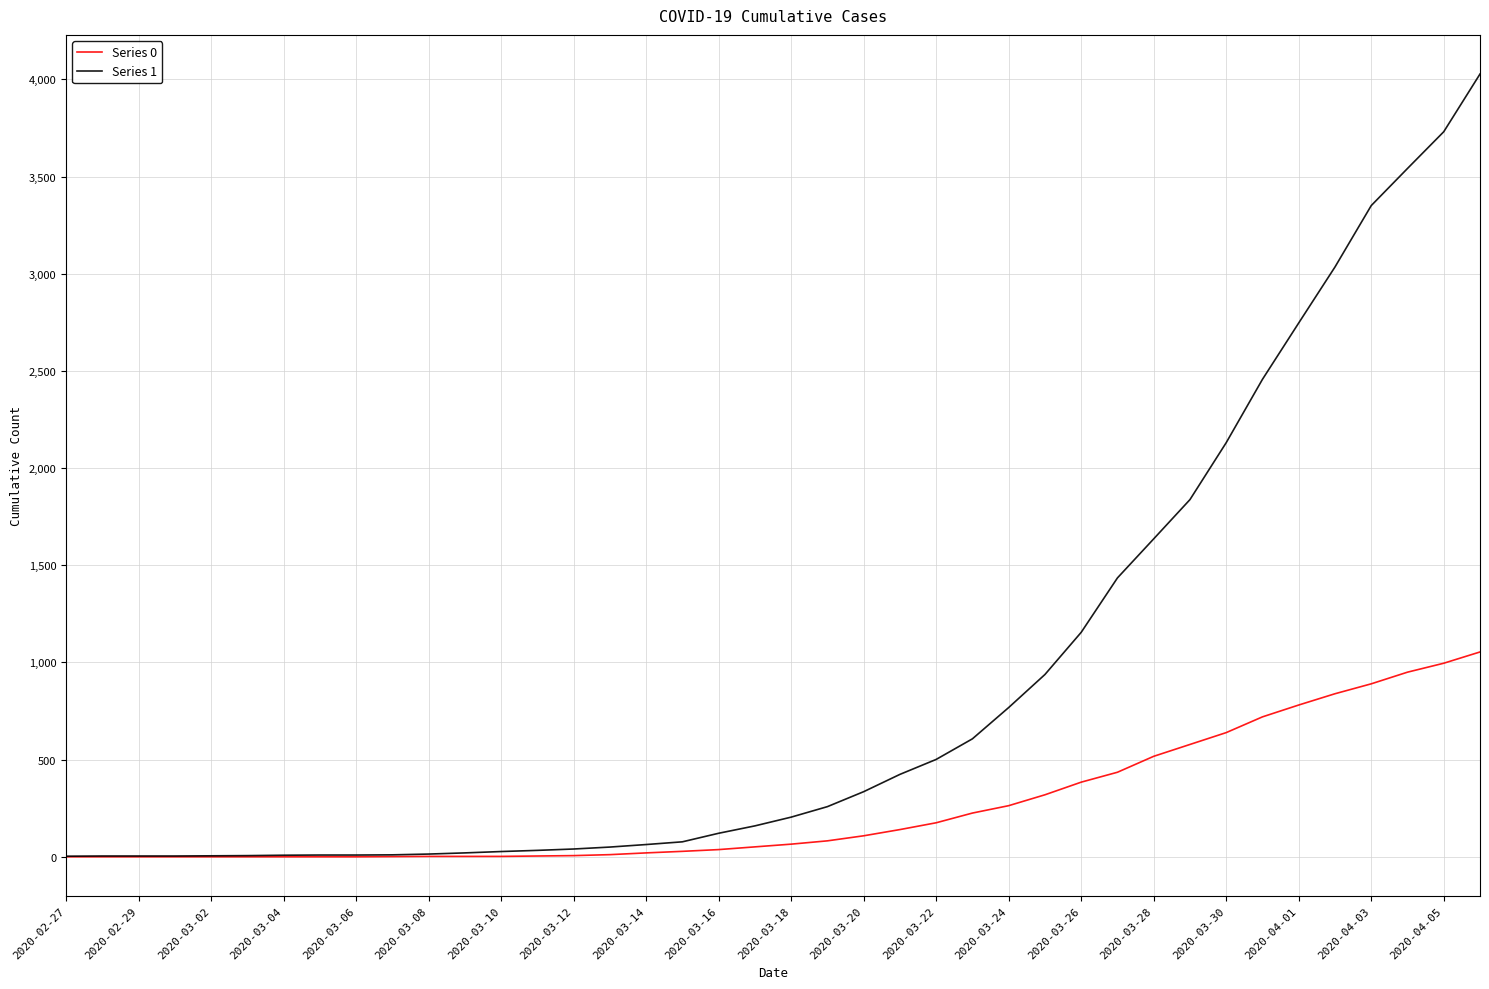

Which series has the widest spread of values?

Series 1